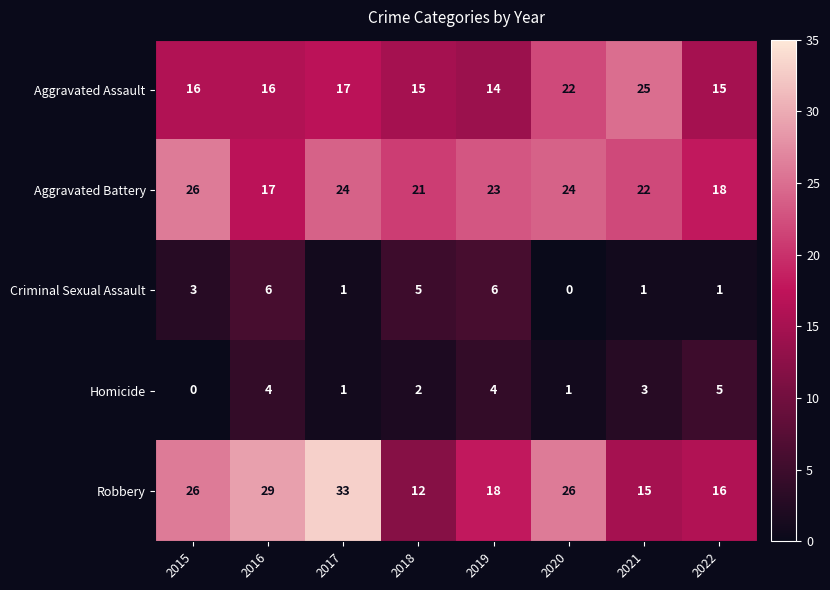

What is the lowest value of the Robbery series?

12